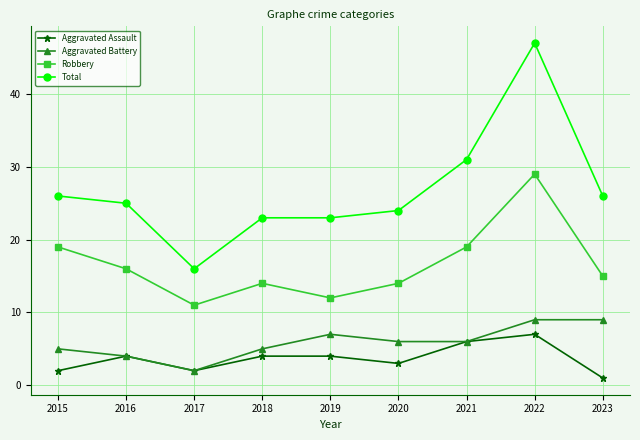

What is the minimum value shown in the chart?

1